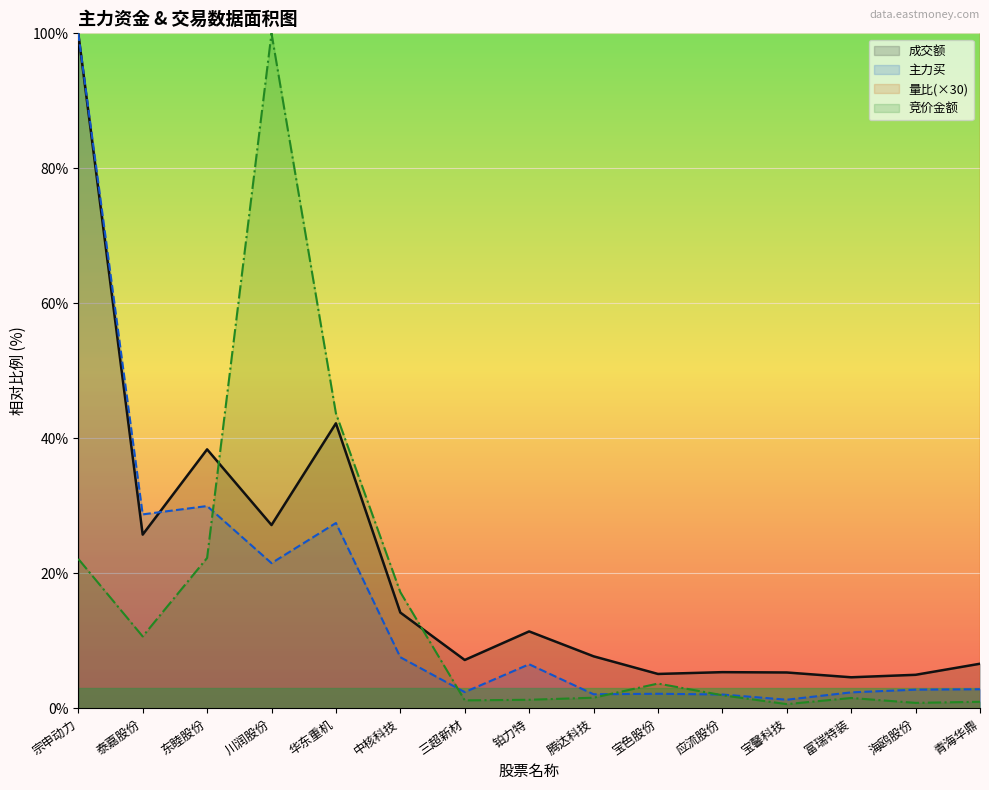

True or false: 量比 and 主力买 intersect in this chart.

False